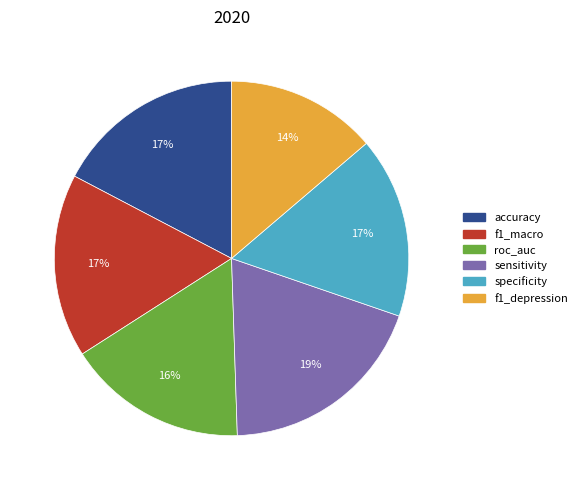

What is the smallest slice in the pie chart?

f1_depression